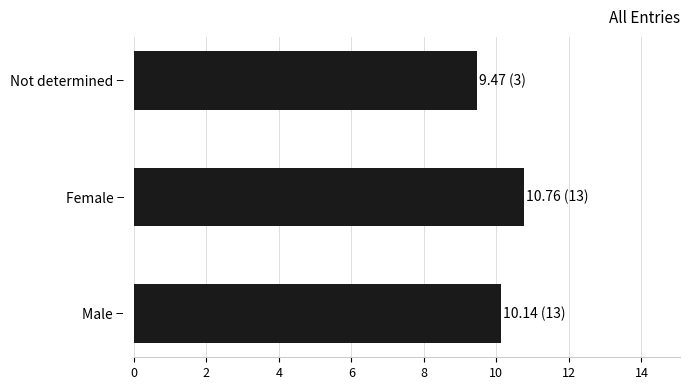

Which label corresponds to the smallest value in the chart?

Not determined −